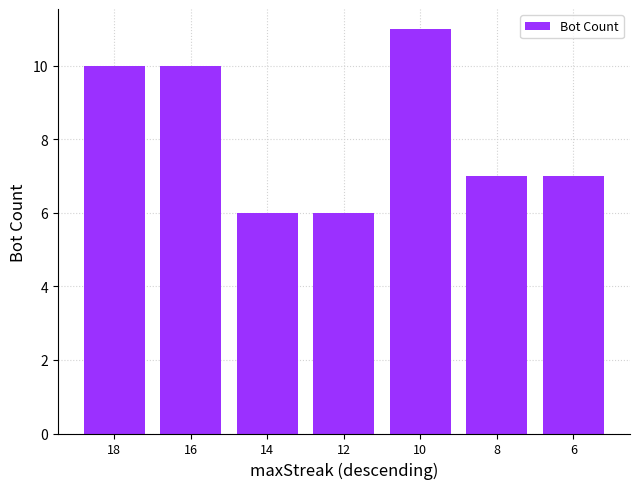

How many bars are there in total?

7